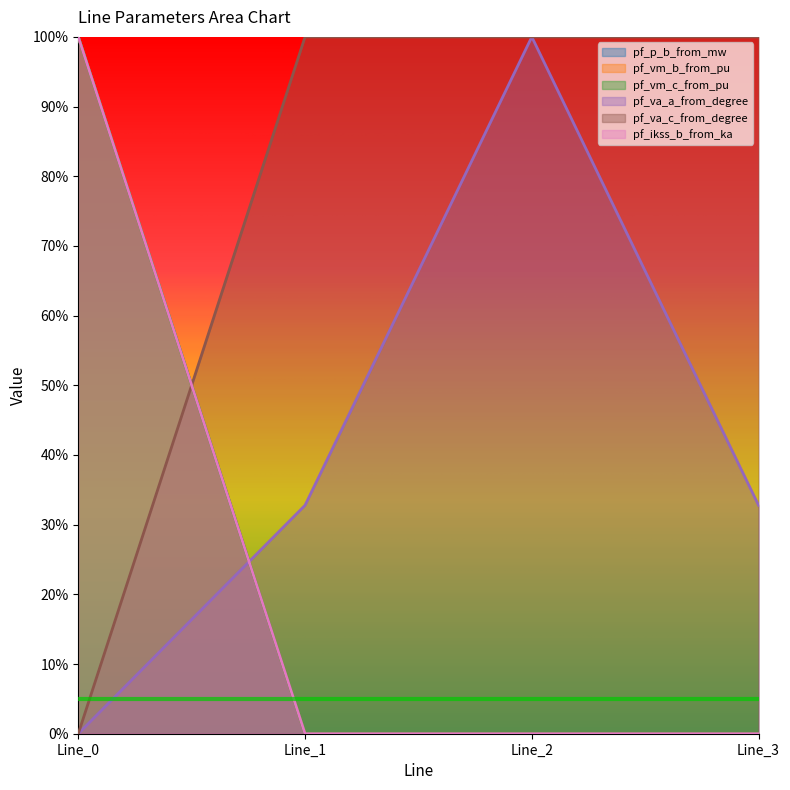

Which has a higher value, Line_2 or Line_0?

Line_0